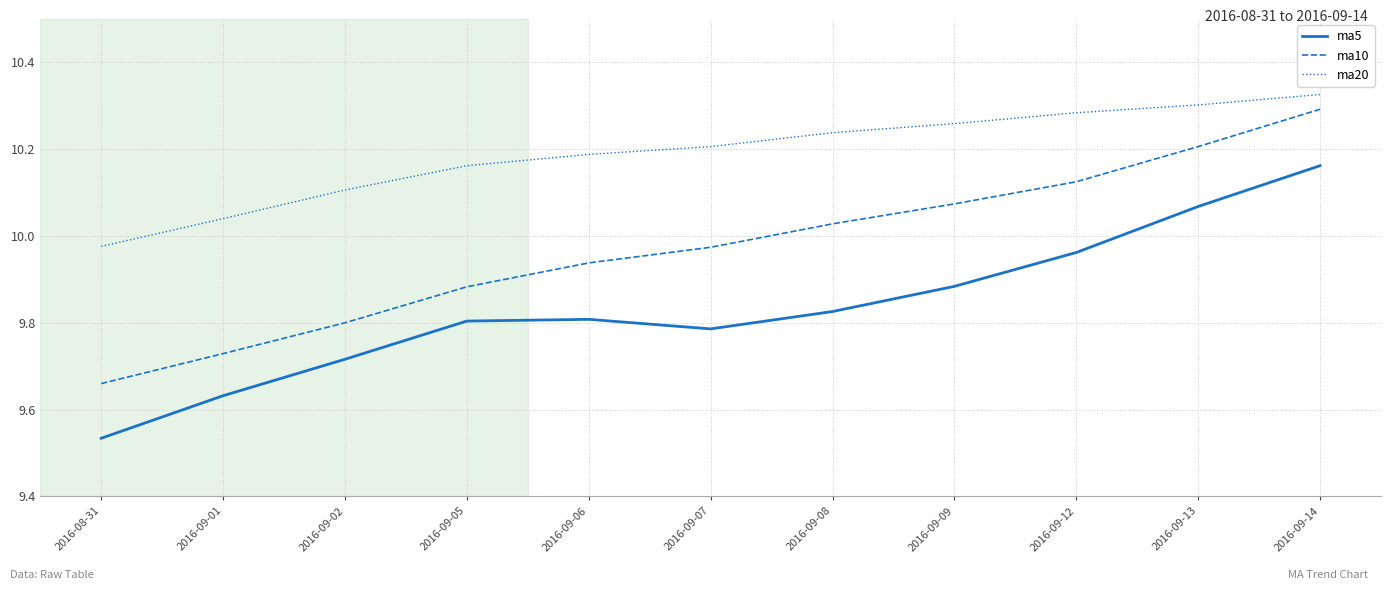

At which label does ma10 reach its peak?

2016-09-14